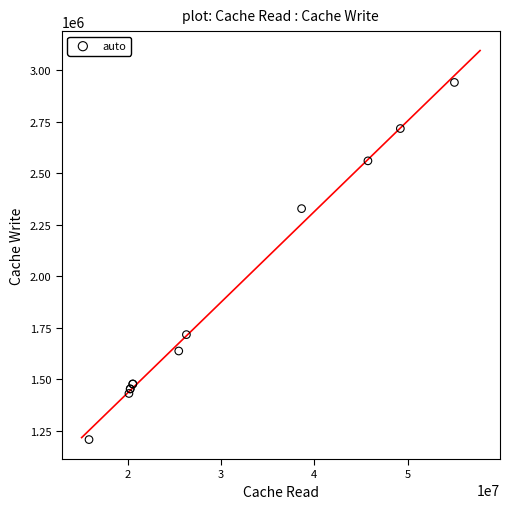

What Y value in the scatter plot is closest to 2073814?

2328394